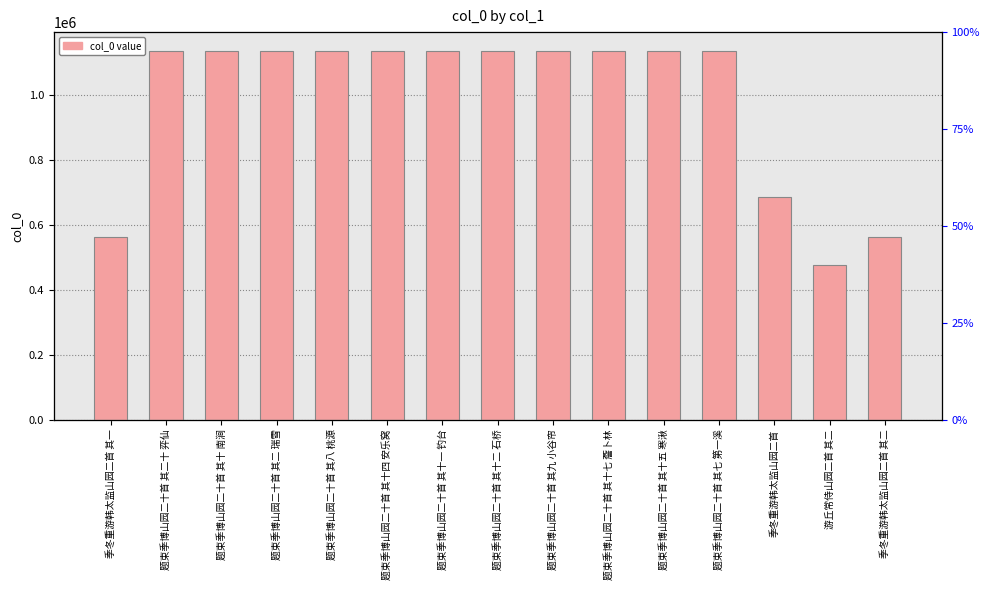

List the labels in order of value, largest first.

题束季博山园二十首 其十五 寒湫, 题束季博山园二十首 其七 第一溪, 题束季博山园二十首 其八 桃源, 题束季博山园二十首 其二十 弈仙, 题束季博山园二十首 其十 南涧, 题束季博山园二十首 其十一 钓台, 题束季博山园二十首 其十四 安乐窝, 题束季博山园二十首 其十七 薝卜林, 题束季博山园二十首 其二 瑞雪, 题束季博山园二十首 其十二 石桥, 题束季博山园二十首 其九 小谷帘, 季冬重游韩太监山园二首, 季冬重游韩太监山园二首 其二, 季冬重游韩太监山园二首 其一, 游丘常侍山园二首 其二